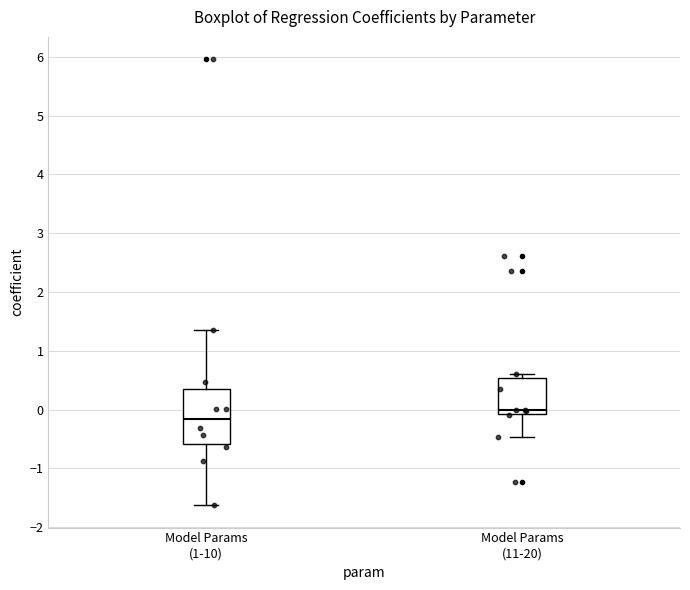

Reading left to right, transcribe this box plot: for each box, give where its median line is, the range the box spans, and where its two whiskers end, as read against the y-axis. The values are not printed on the chart, so give them approximately, as read against the axis.

Model Params (1-10): median -0.2, box -0.6 to 0.4, whiskers -1.6 to 1.3
Model Params (11-20): median 0.0, box -0.1 to 0.5, whiskers -0.5 to 0.6